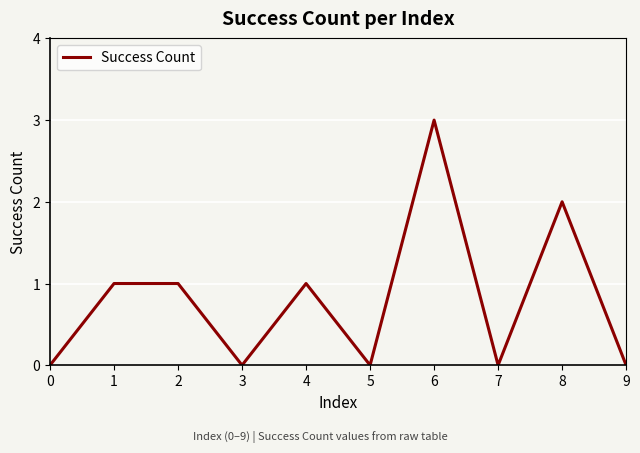

What is the sum of all values?

8